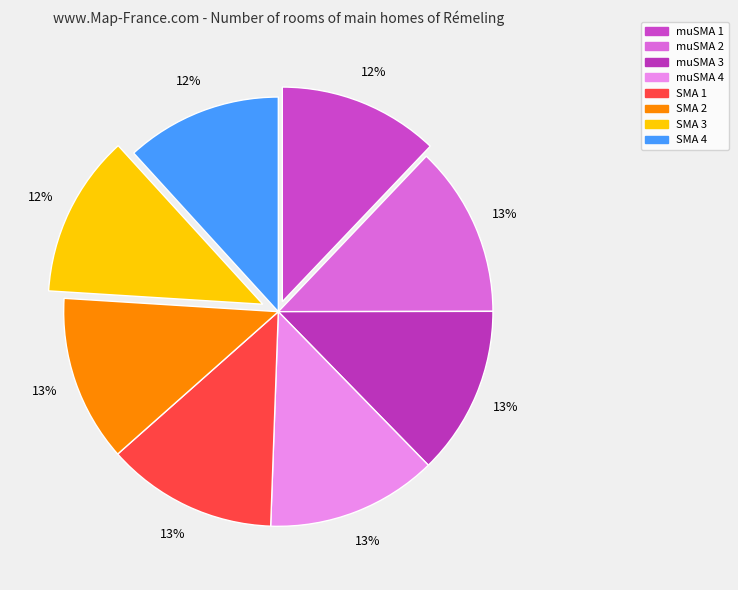

What is the largest slice in the pie chart?

SMA 1